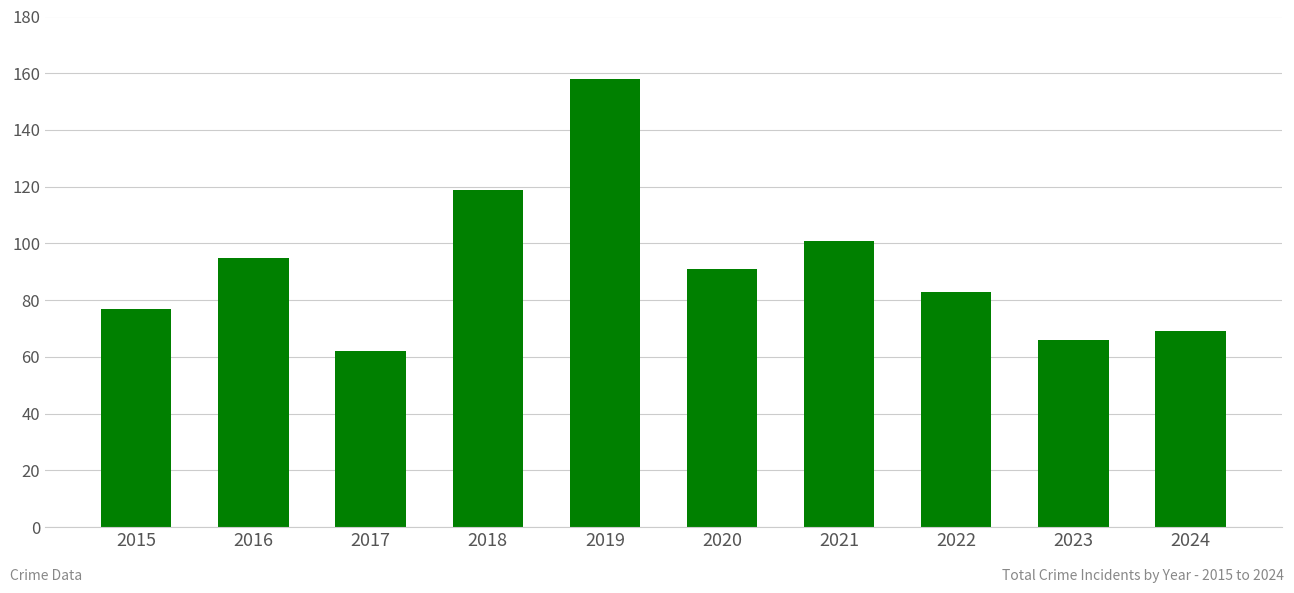

Reading right to left, extract all data points from this chart.

2024=69	2023=66	2022=83	2021=101	2020=91	2019=158	2018=119	2017=62	2016=95	2015=77